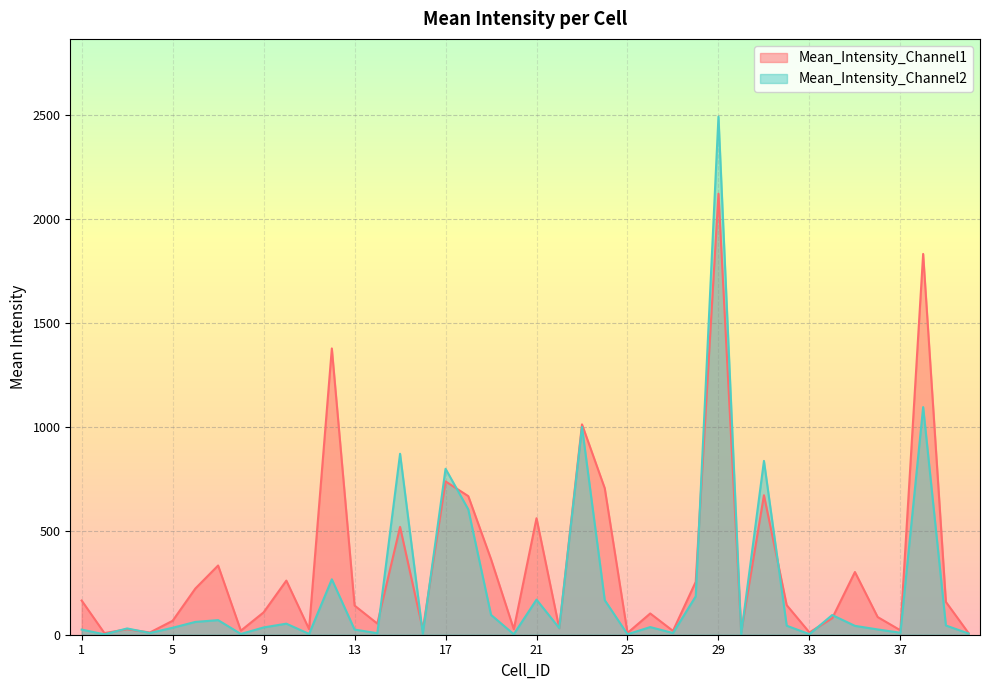

How many intersections are there between Mean_Intensity_Channel2 and Mean_Intensity_Channel1?

14